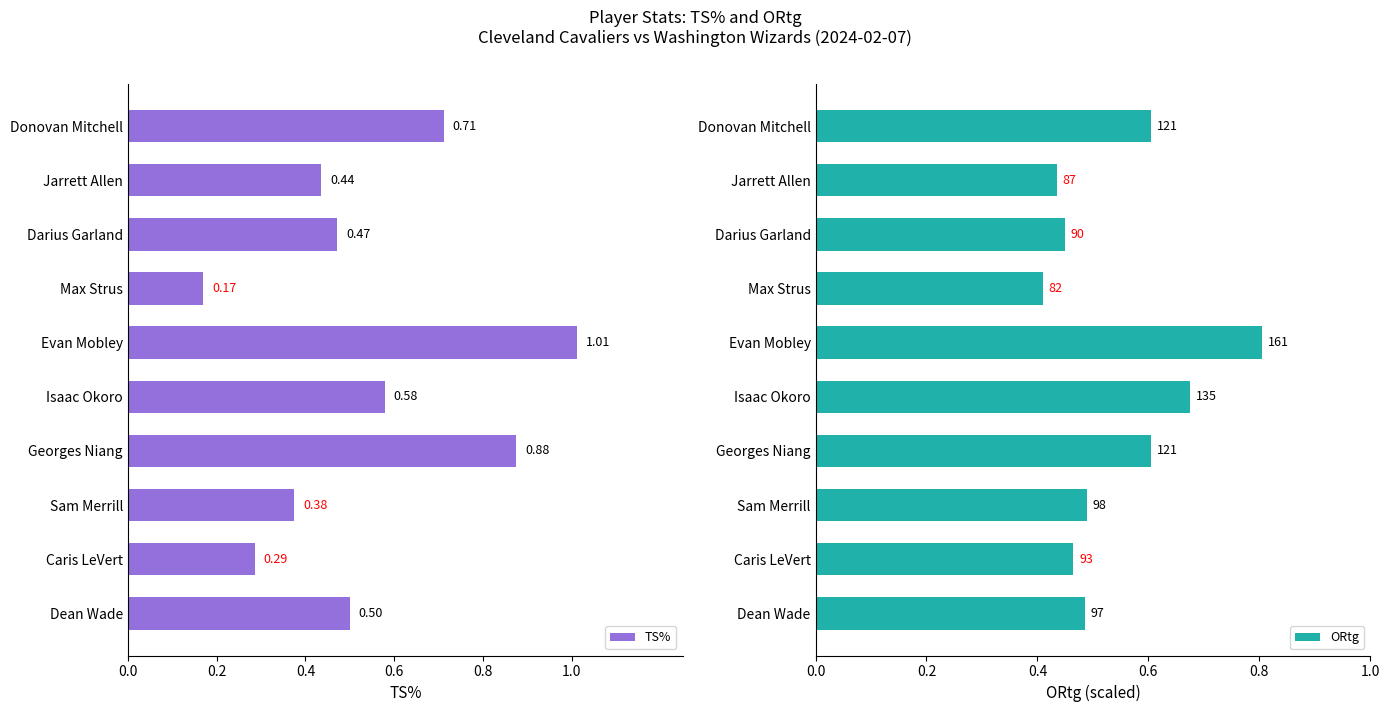

What is the smallest value displayed?

0.2